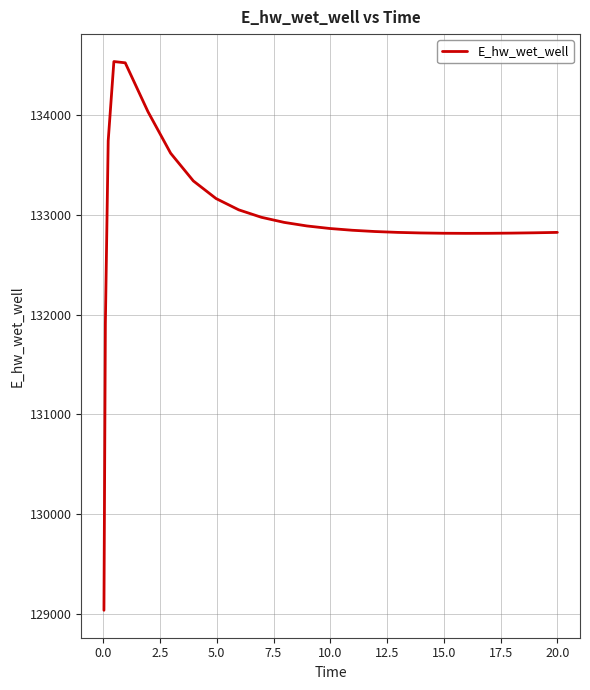

What is the smallest value displayed?

129036.6